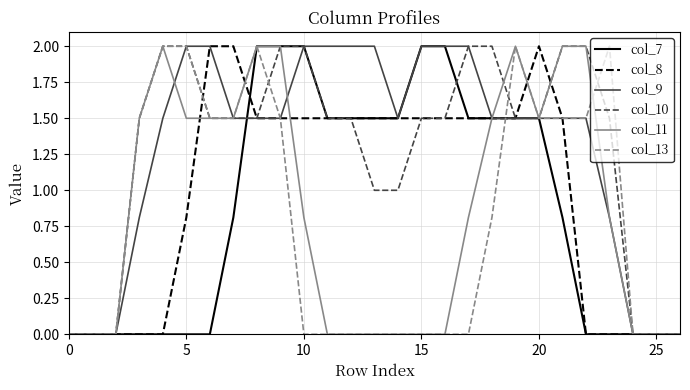

What is the maximum value shown in the chart?

2.0